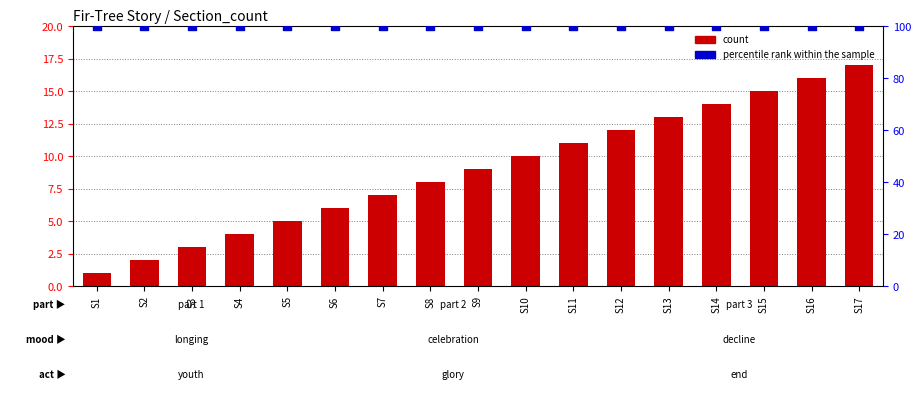

At how many categories does at least one series exceed 20?

17